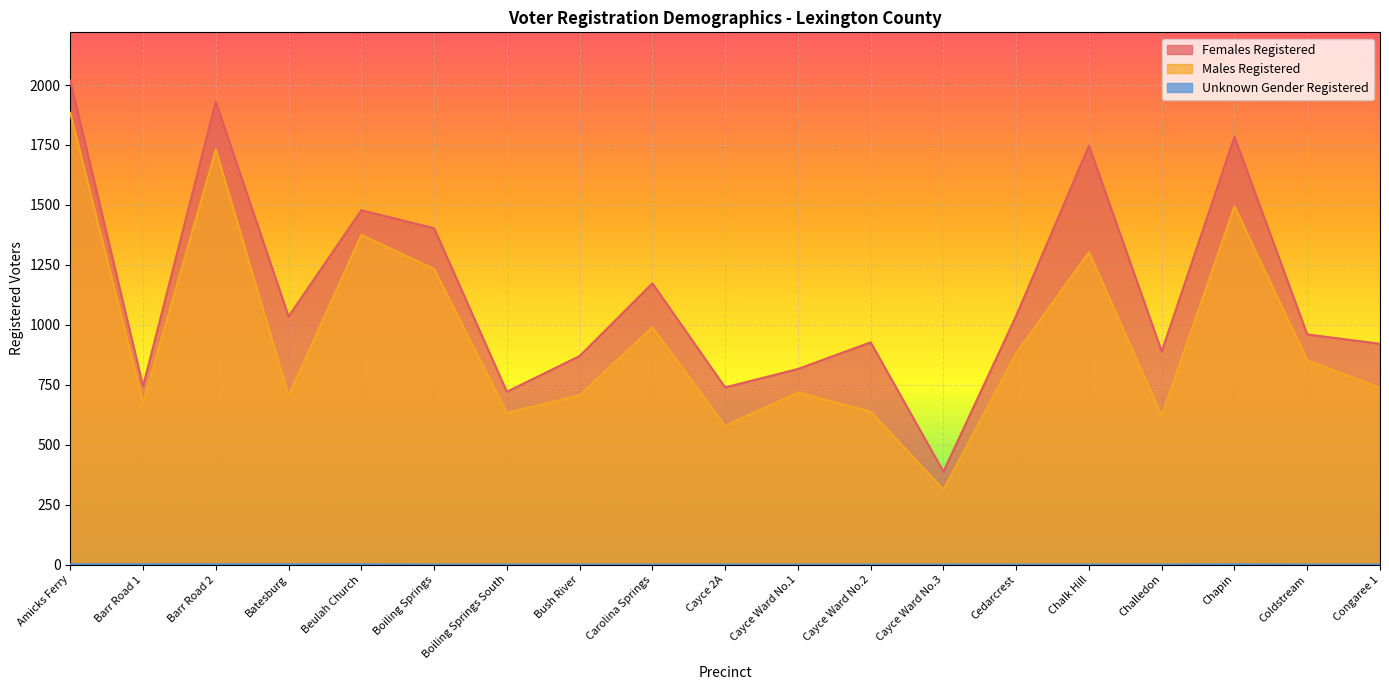

What position from the left is Cayce Ward No.3?

13